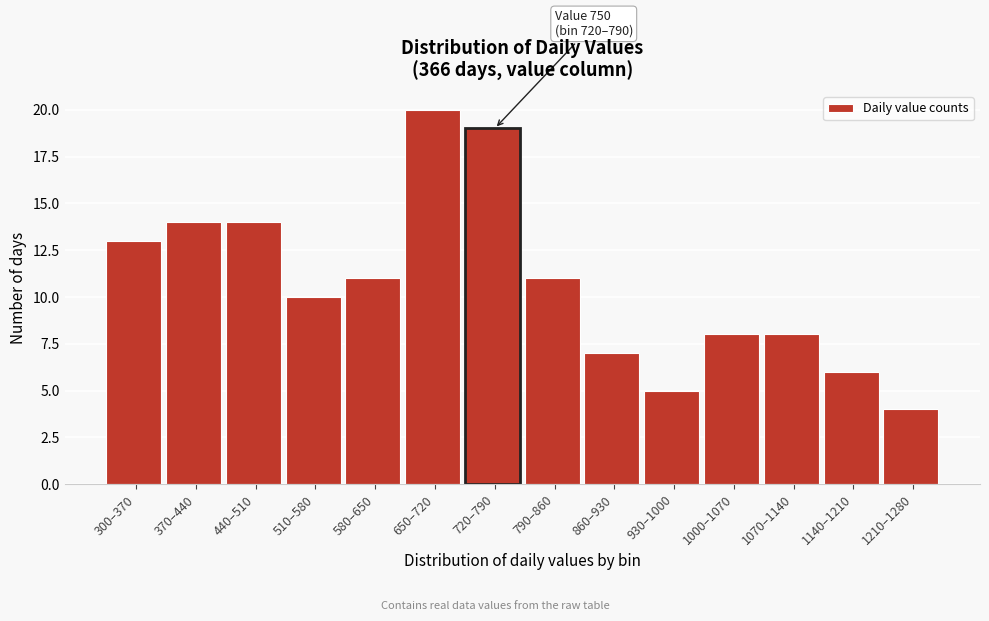

Reading left to right, extract all data points from this chart.

13	14	14	10	11	20	19	11	7	5	8	8	6	4